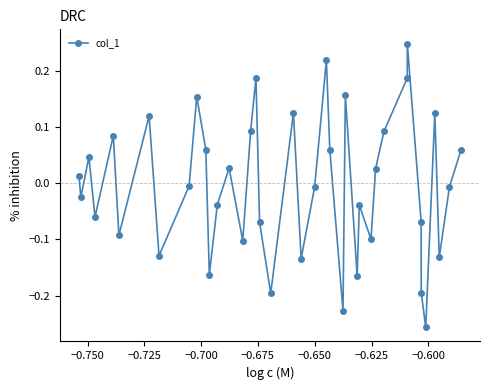

How many interior local peaks (higher than both neighbors) does the data have?

12